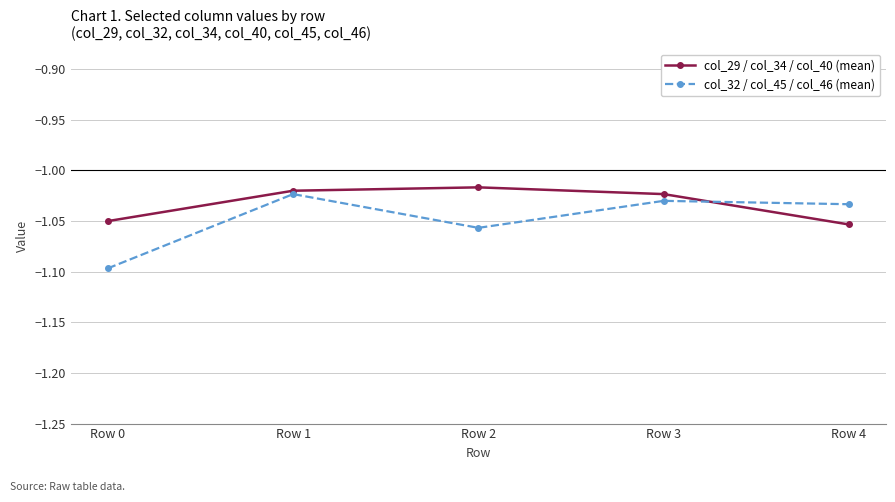

At which label does col_32 / col_45 / col_46 (mean) reach its peak?

Row 1